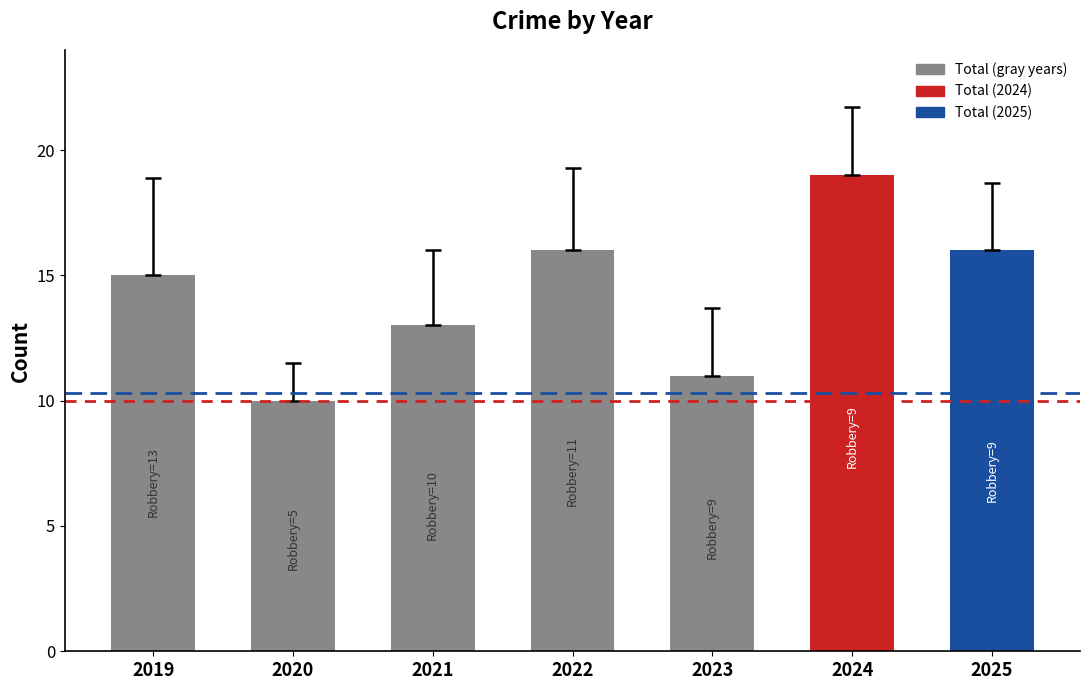

Which has a higher value, 2020 or 2024?

2024